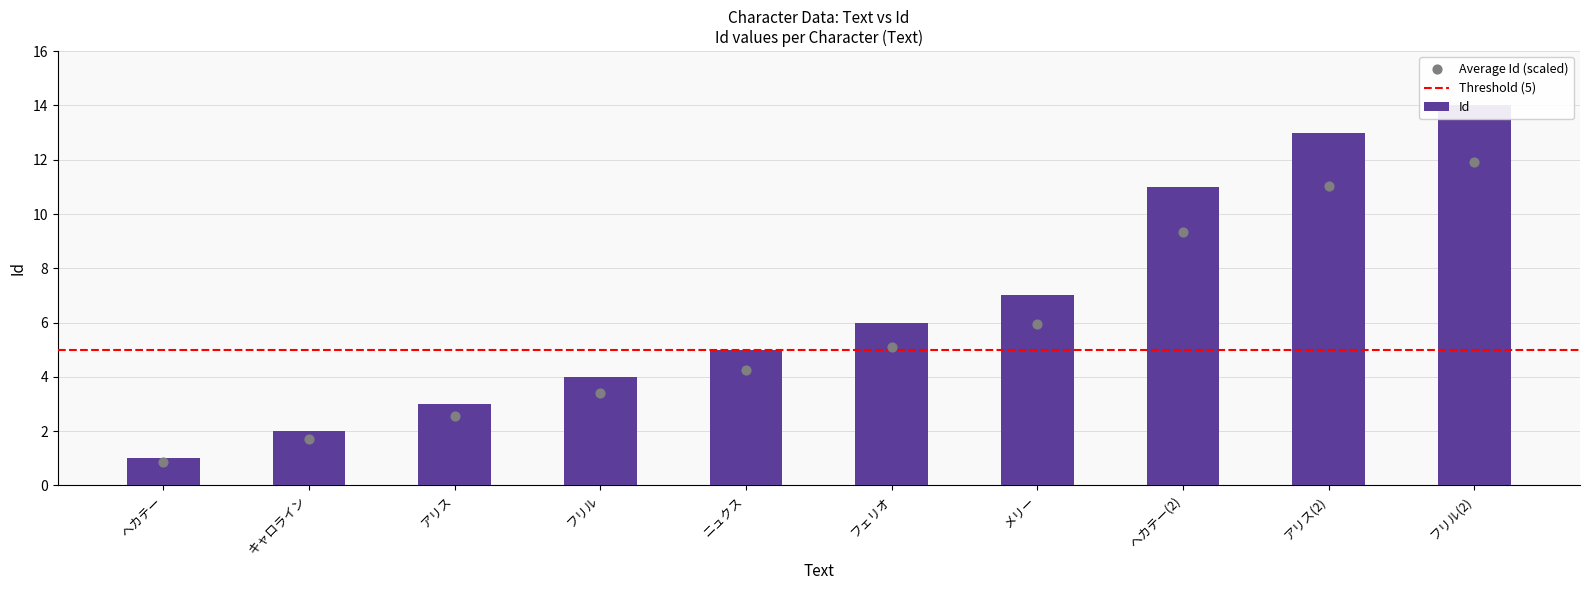

What is the change in value from ニュクス to フェリオ?

+1